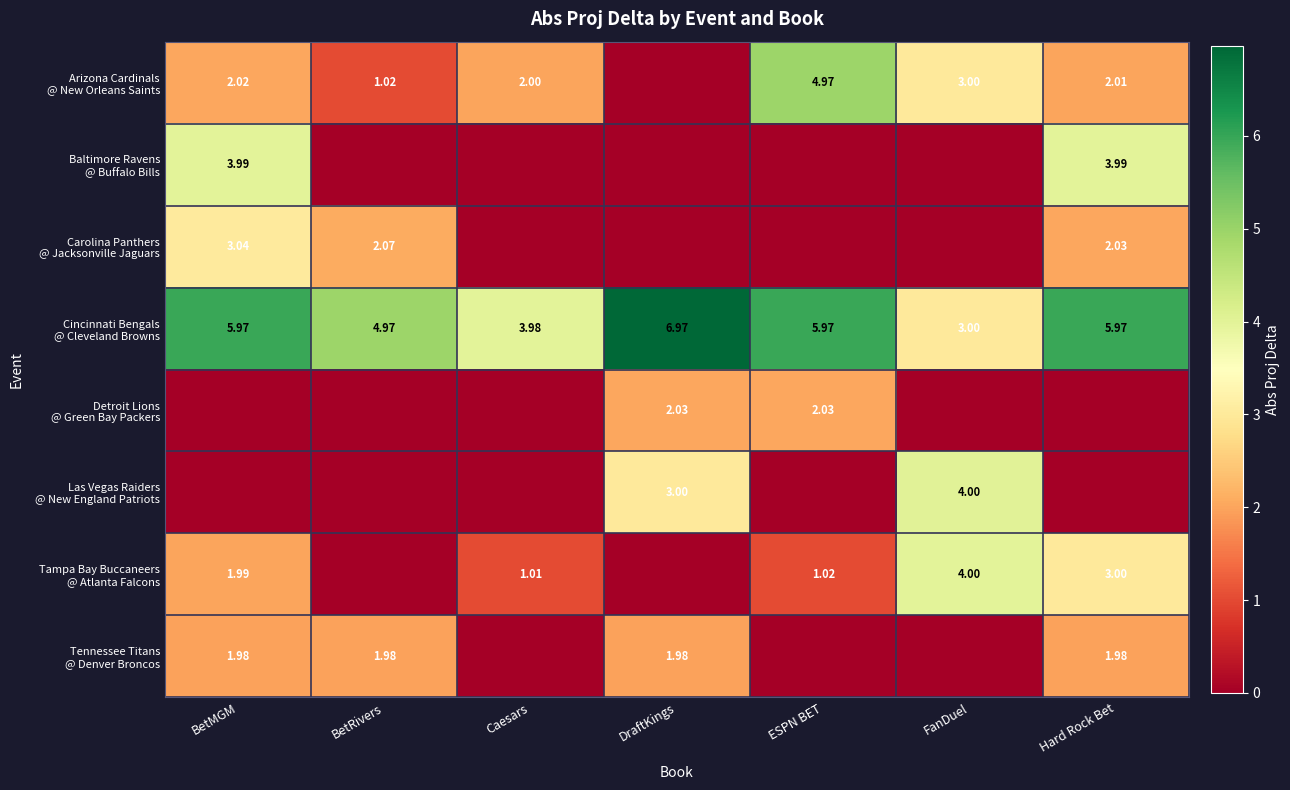

Which series has the largest total across all categories?

Cincinnati Bengals @ Cleveland Browns